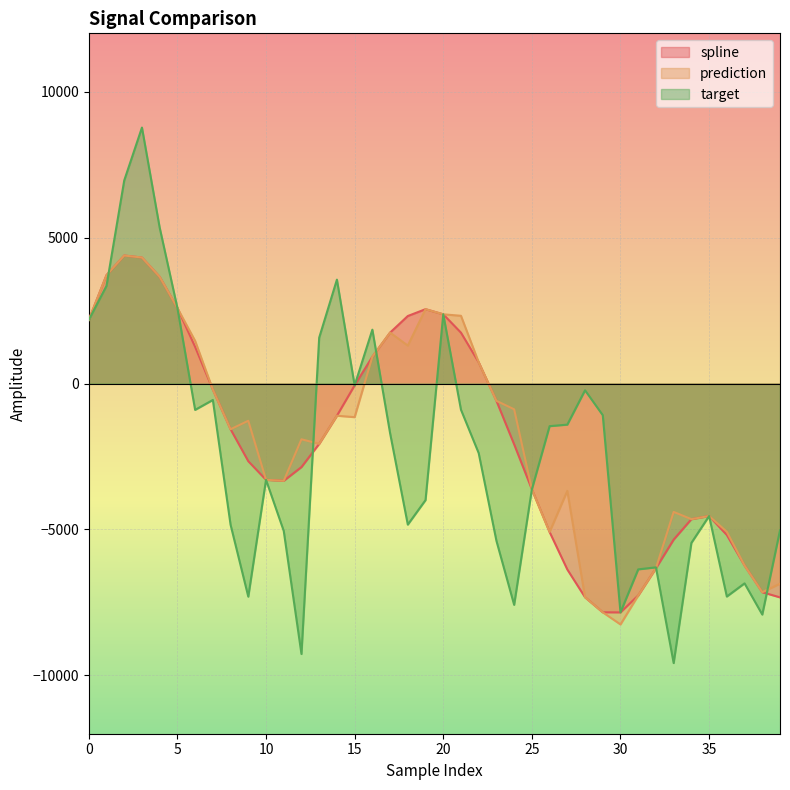

Reading left to right, transcribe all the data shown in this chart.

spline: 2179.2	3713.4	4385.8	4317.6	3656.1	2589.1	1255.4	-206.4	-1567.0	-2661.9	-3299.8	-3333.2	-2862.6	-2067.1	-1103.3	-63.5	918.5	1745.0	2313.4	2547.7	2372.0	1742.6	727.0	-592.3	-2084.5	-3625.8	-5086.9	-6372.2	-7324.3	-7839.1	-7842.3	-7262.9	-6330.0	-5348.6	-4648.0	-4540.3	-5190.6	-6235.2	-7151.4	-7327.8
prediction: 2179.2	3713.4	4385.8	4317.6	3656.1	2589.1	1462.1	-206.4	-1567.0	-1276.4	-3299.8	-3333.2	-1911.0	-2067.1	-1103.3	-1152.5	918.5	1745.0	1299.3	2547.7	2372.0	2320.9	727.0	-592.3	-883.6	-3625.8	-5086.9	-3678.9	-7324.3	-7839.1	-8255.3	-7262.9	-6330.0	-4400.0	-4648.0	-4540.3	-5079.0	-6235.2	-7151.4	-6859.6
target: 2179.2	3345.8	6958.4	8771.3	5342.1	2589.1	-902.8	-563.7	-4838.2	-7303.7	-3299.8	-5051.7	-9268.5	1571.4	3559.7	-63.5	1845.1	-1700.1	-4834.6	-3995.1	2372.0	-898.6	-2385.1	-5388.8	-7584.5	-3625.8	-1461.0	-1408.3	-231.3	-1084.9	-7842.3	-6368.1	-6299.1	-9579.1	-5461.7	-4540.3	-7299.3	-6848.1	-7916.9	-5030.9